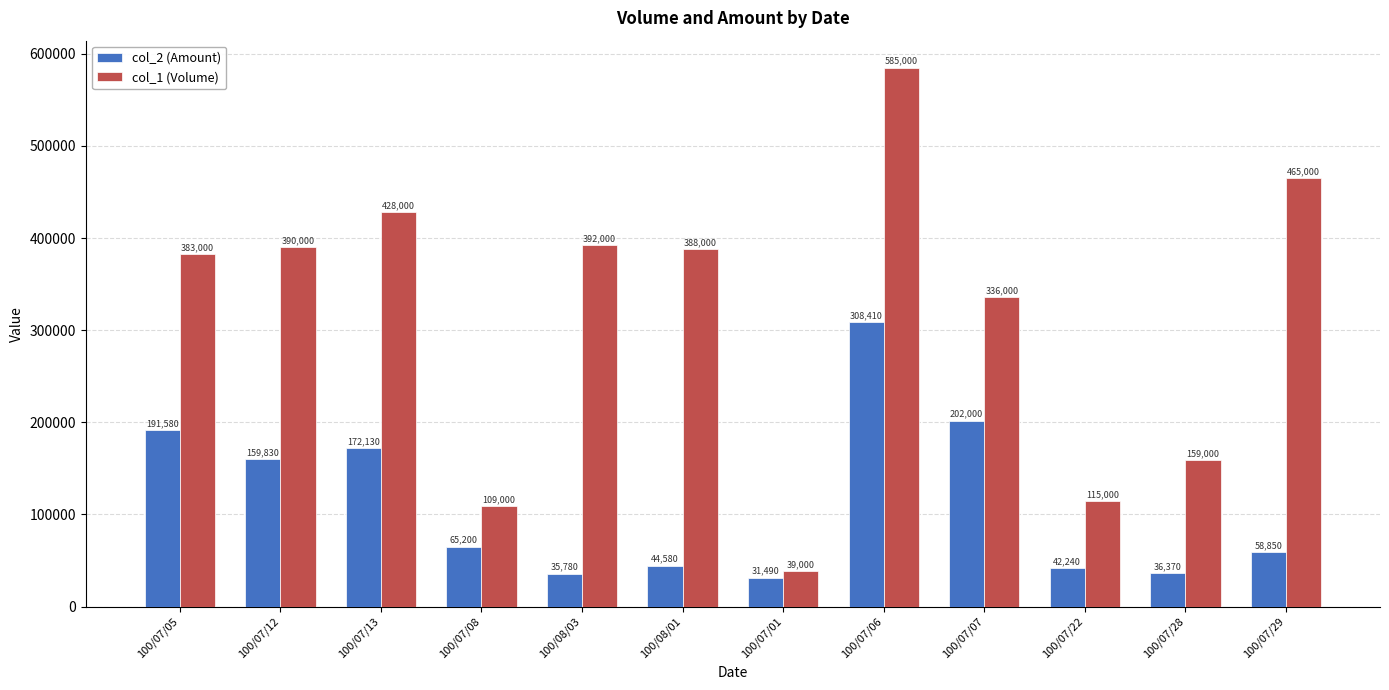

Is it true that col_1 (Volume) equals 159000 at 100/07/28?

True